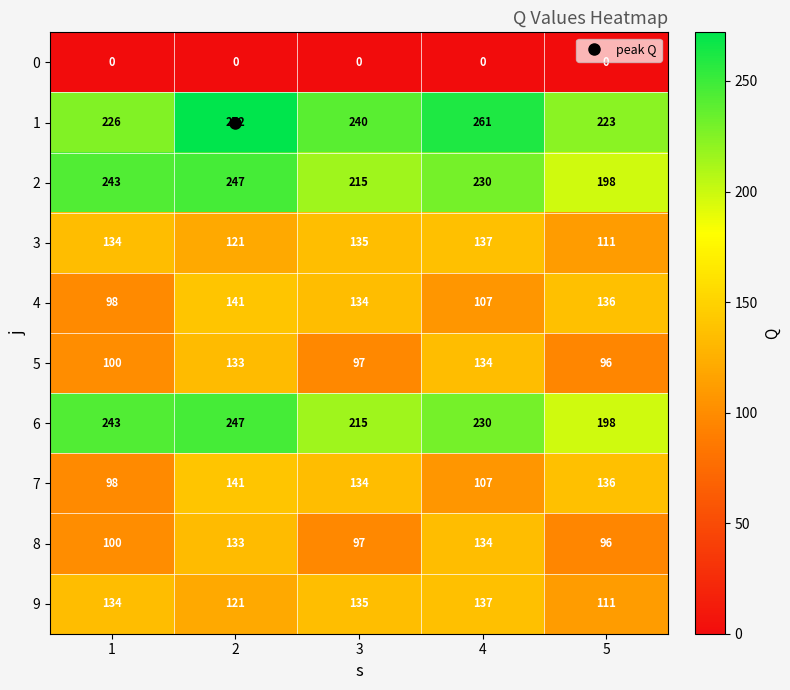

Which series has the largest total across all categories?

1